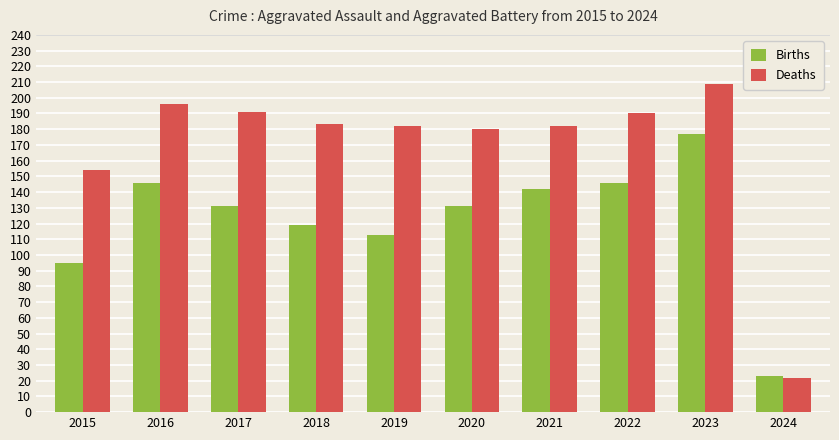

Reading left to right, extract all data points from this chart.

Births: 95	146	131	119	113	131	142	146	177	23
Deaths: 154	196	191	183	182	180	182	190	209	22